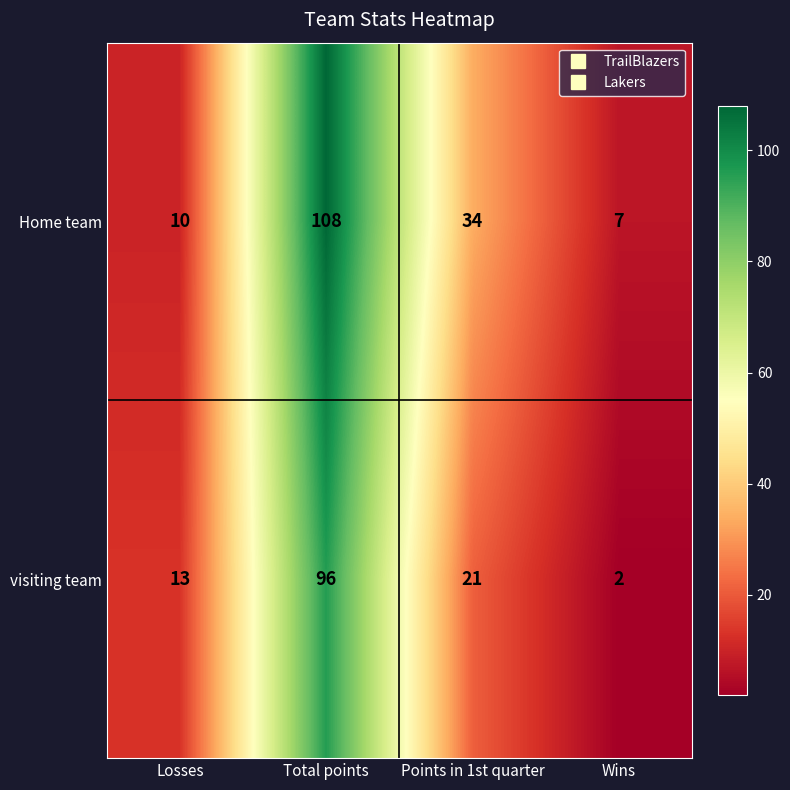

True or false: Home team has a value of 164 at Total points.

False